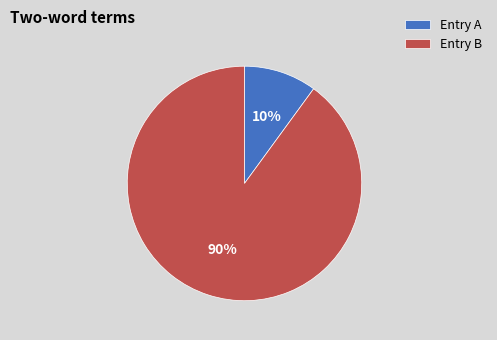

Approximately how many times larger is the value at Entry B compared to Entry A?

9.0